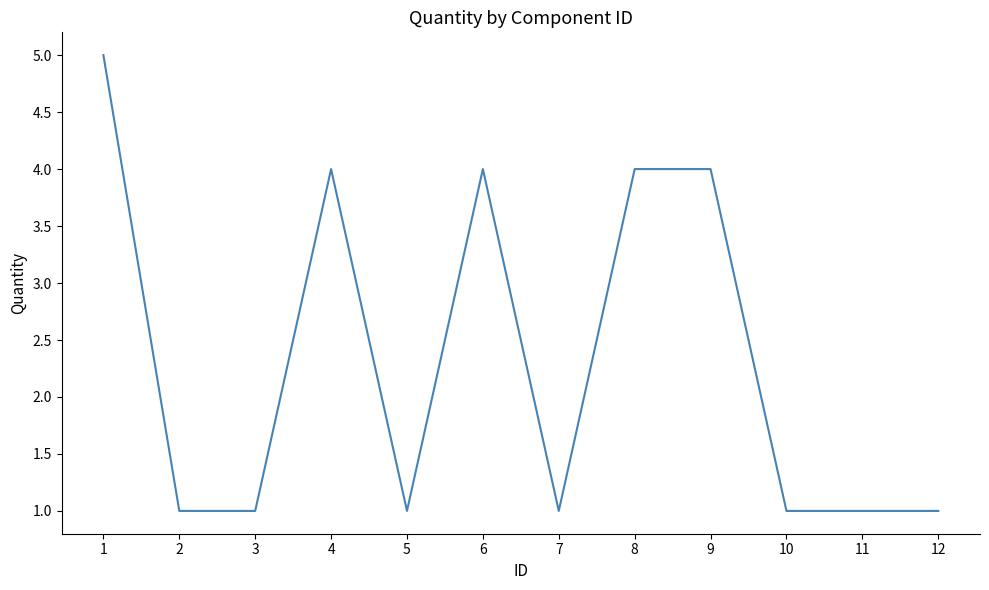

True or false: the data has more than 0 interior local peaks.

True